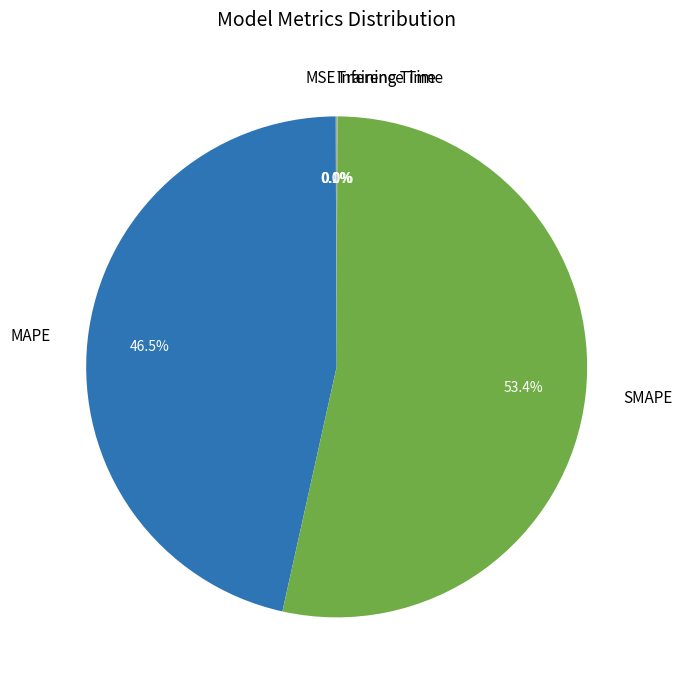

Which slice is the largest?

SMAPE